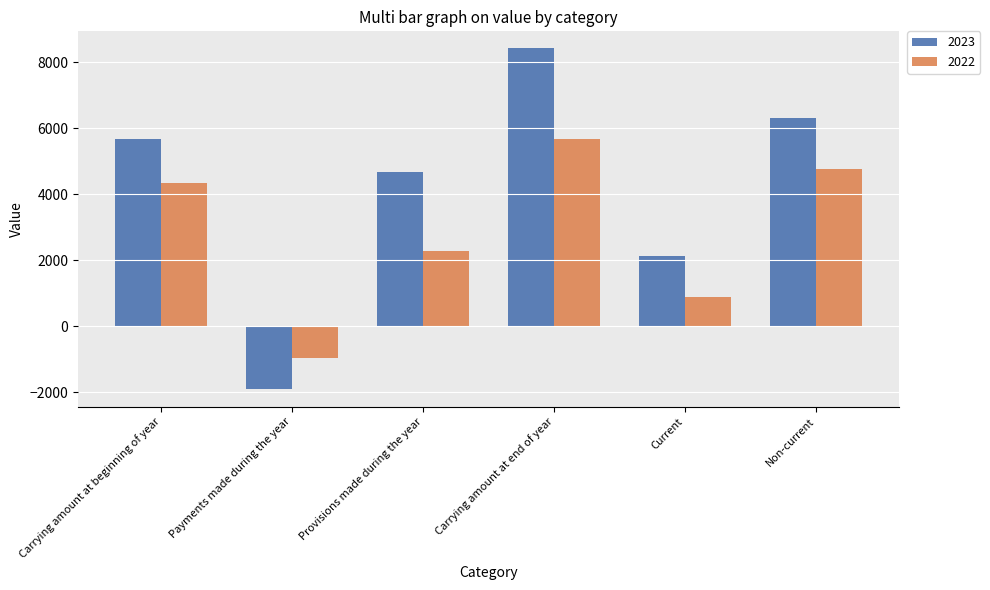

Is it true that 2022 equals 1367 at Carrying amount at beginning of year?

False